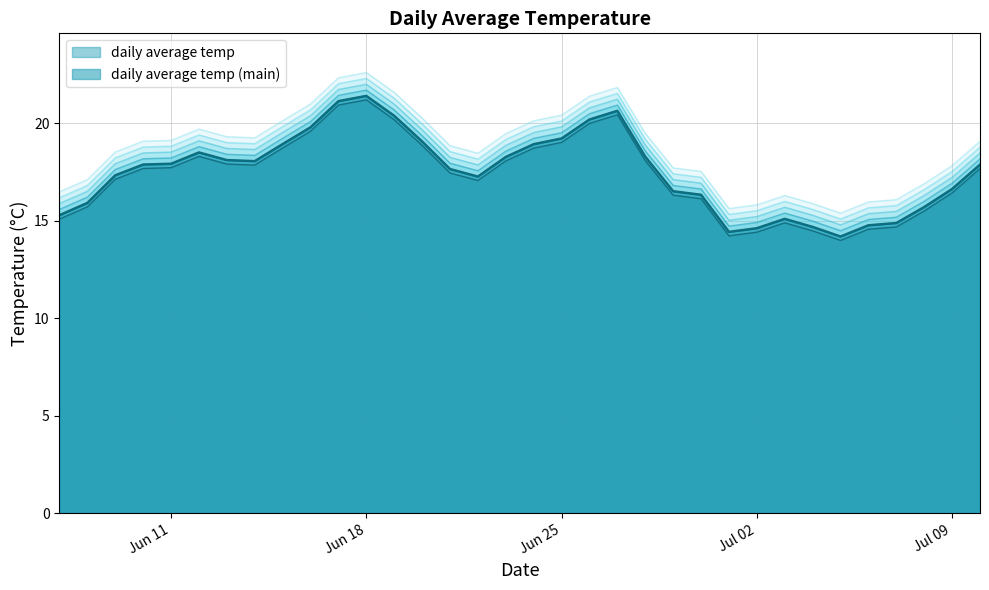

What is the value of the 34th point from the left?

19.1